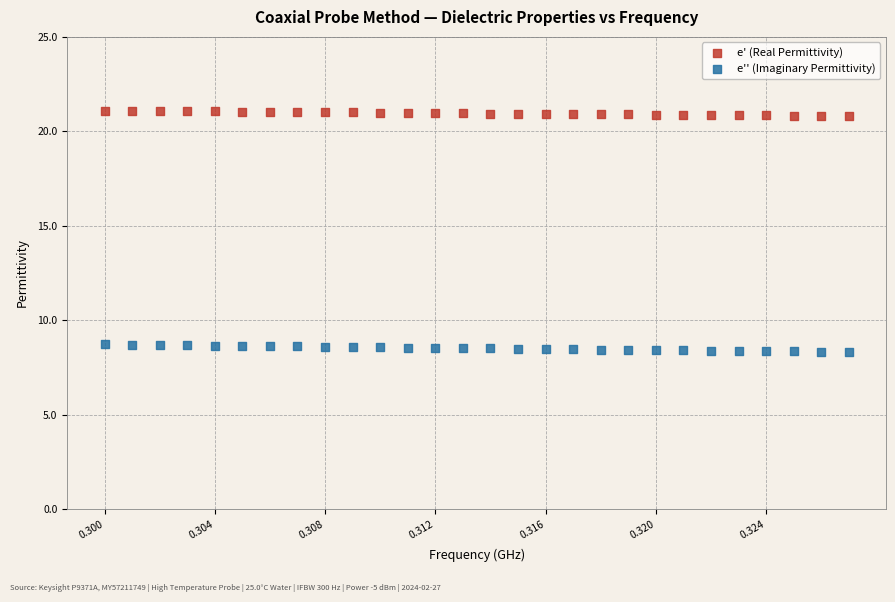

Which series contains the lowest Y value?

e'' (Imaginary Permittivity)